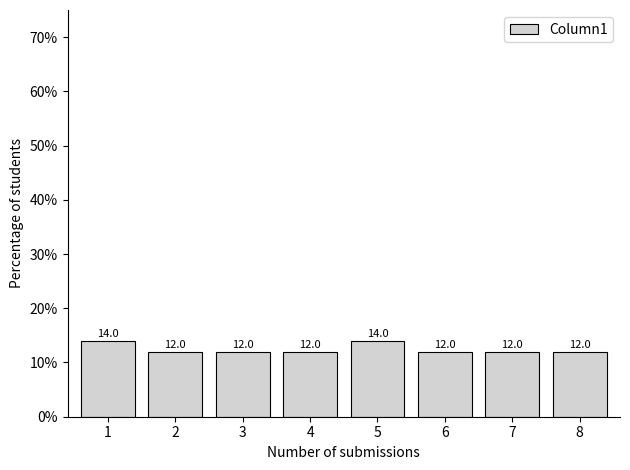

Reading left to right, list all the values displayed in this chart.

1=14.0	2=12.0	3=12.0	4=12.0	5=14.0	6=12.0	7=12.0	8=12.0